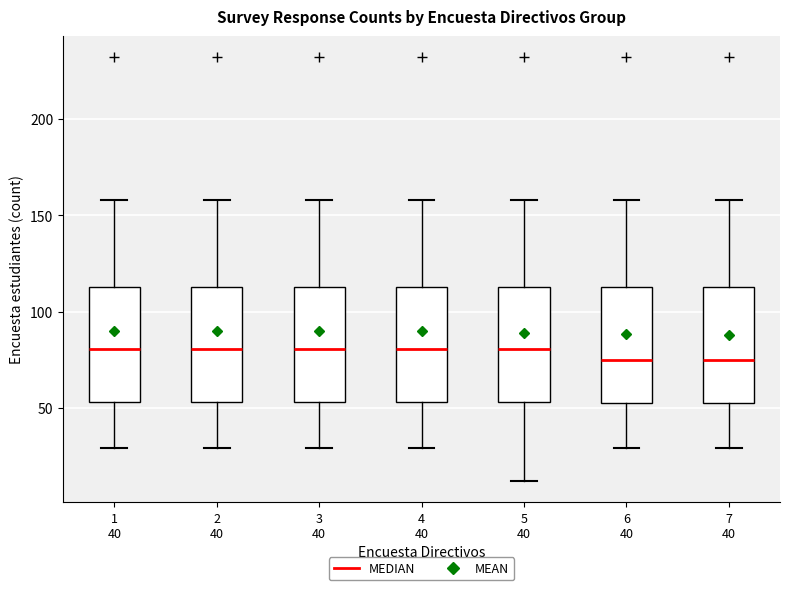

Reading left to right, read every box against the y-axis: the position of its median line, the range the box covers, and the ends of its whiskers. The values are not printed on the chart, so give them approximately, as read against the axis.

1 40: median 80, box 55 to 115, whiskers 30 to 160
2 40: median 80, box 55 to 115, whiskers 30 to 160
3 40: median 80, box 55 to 115, whiskers 30 to 160
4 40: median 80, box 55 to 115, whiskers 30 to 160
5 40: median 80, box 55 to 115, whiskers 10 to 160
6 40: median 75, box 55 to 115, whiskers 30 to 160
7 40: median 75, box 55 to 115, whiskers 30 to 160